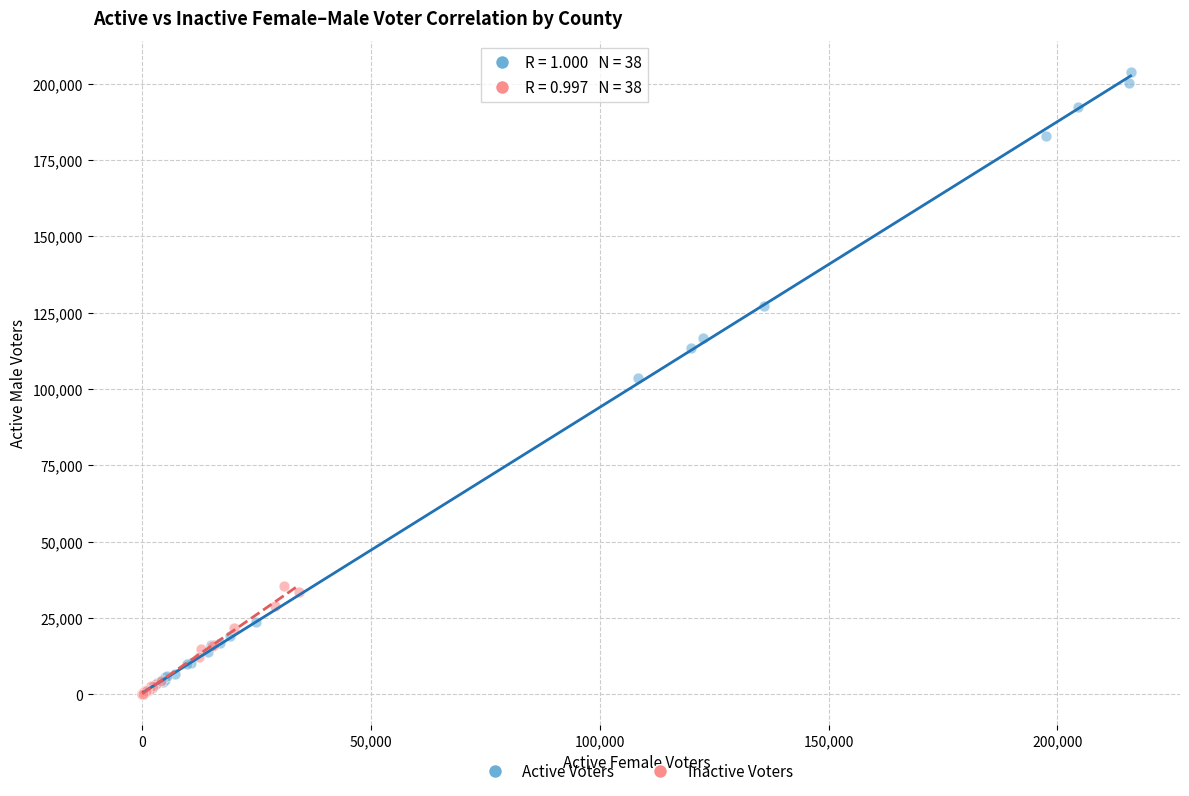

Which series contains the highest Y value?

Active Voters